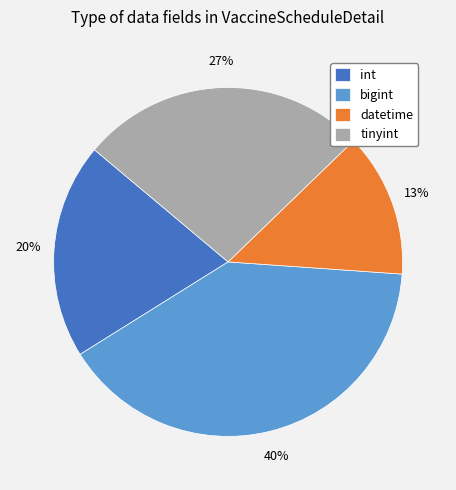

The datetime slice represents 25% of the pie. True or false?

False